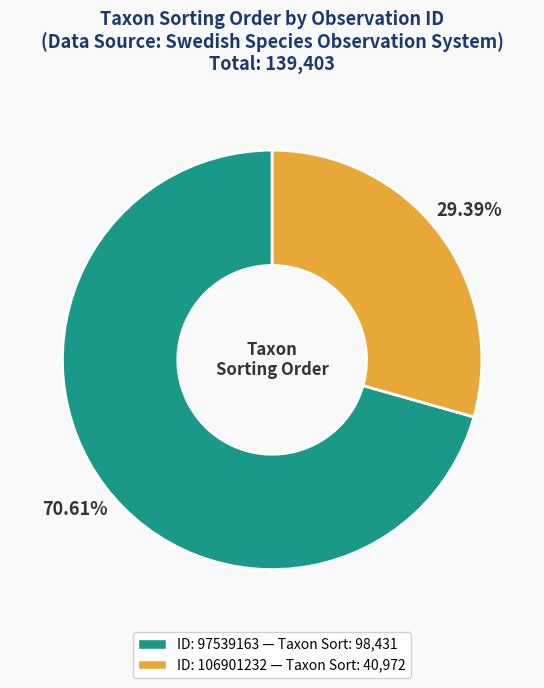

Does any single category account for the majority?

Yes